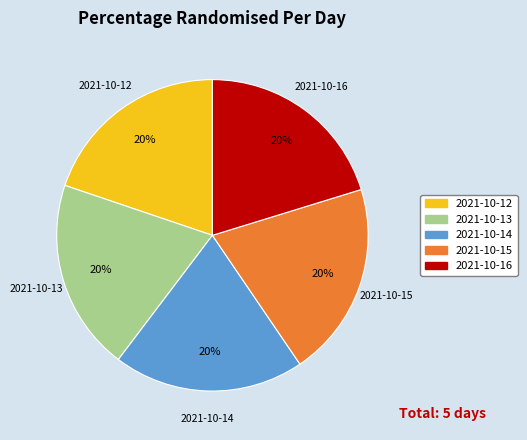

Is the sum of 2021-10-14 and 2021-10-15 greater than half?

No